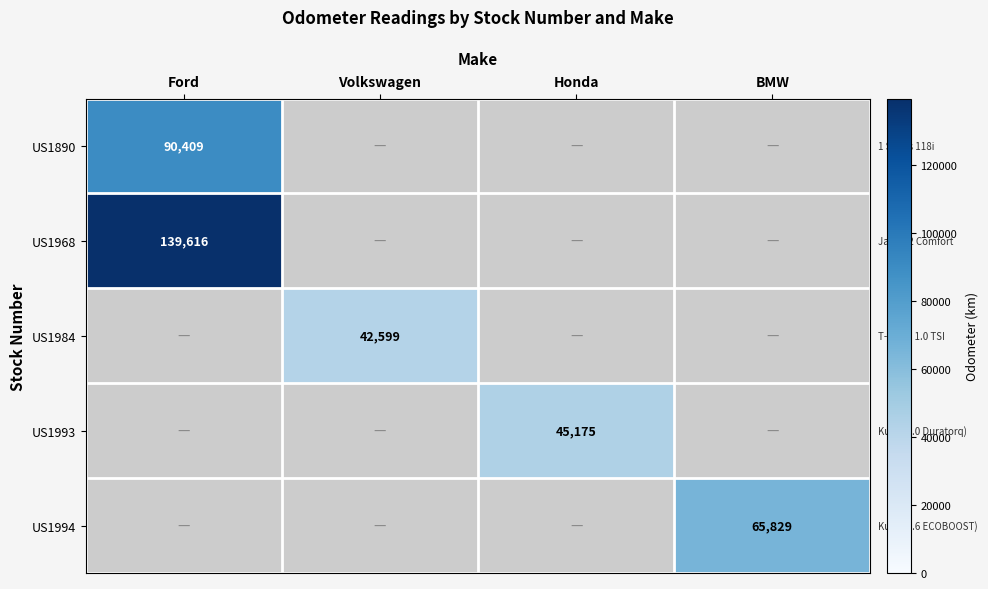

Is it true that US1994 equals 65829 at BMW?

True